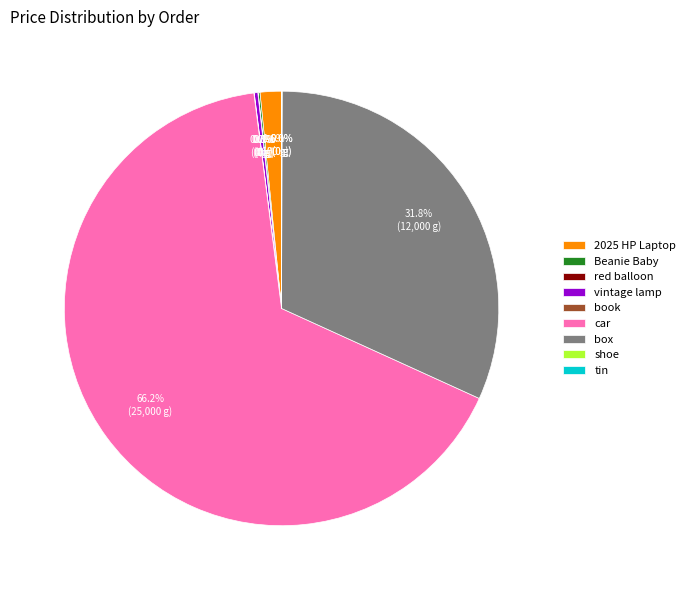

What is the majority slice?

car